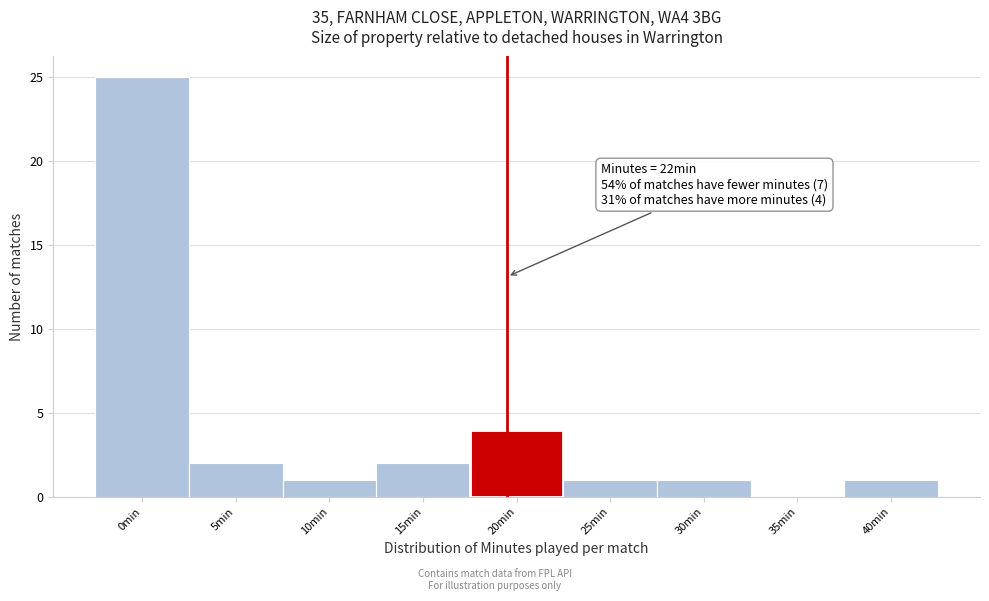

Reading left to right, transcribe all the data shown in this chart.

0min=25	5min=2	10min=1	15min=2	20min=4	25min=1	30min=1	35min=0	40min=1